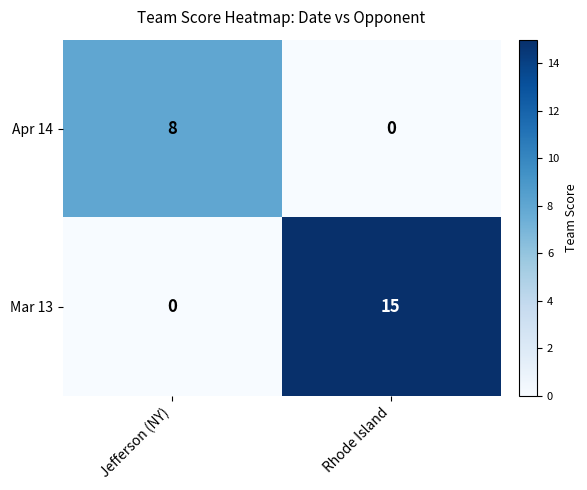

Rank the series by their average value, from highest to lowest.

Mar 13, Apr 14